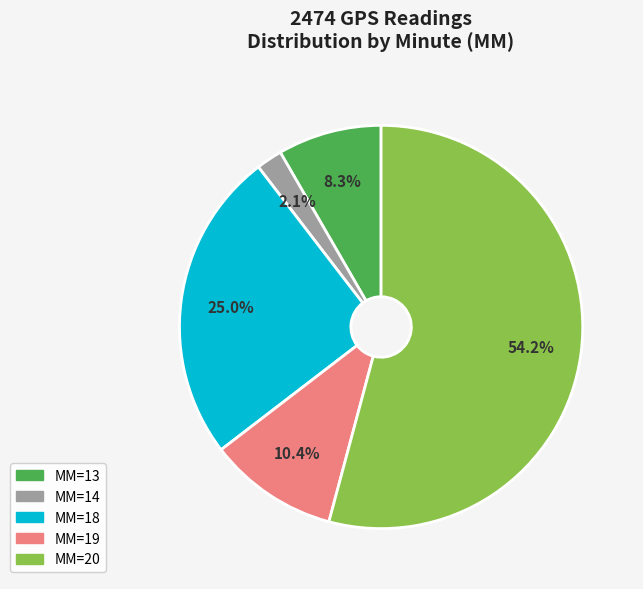

Rank the categories by value from lowest to highest.

MM=14, MM=13, MM=19, MM=18, MM=20